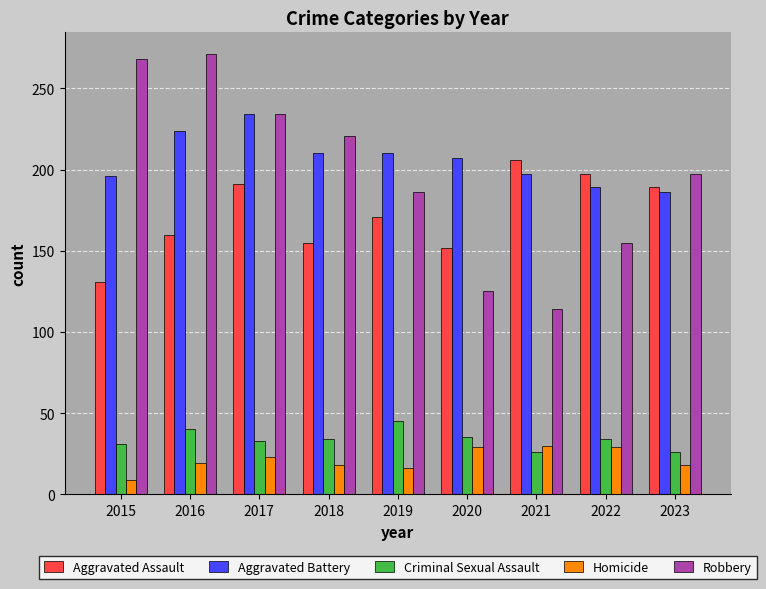

Which series has the largest total across all categories?

Aggravated Battery